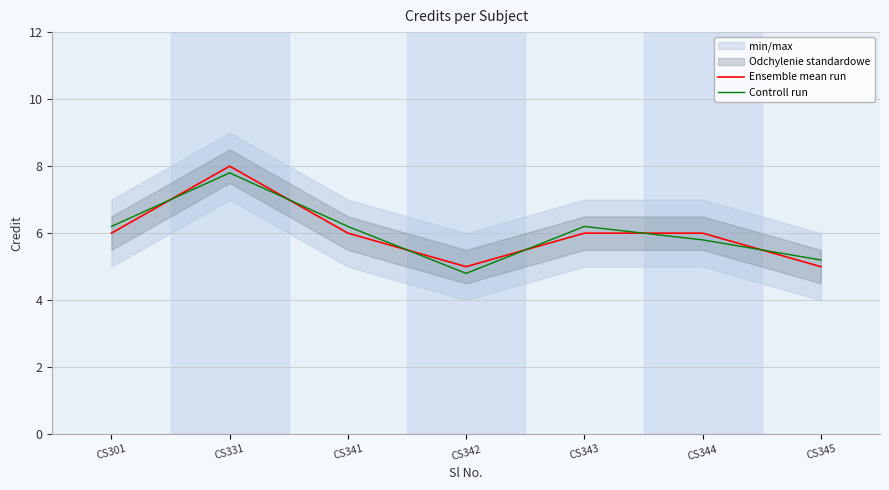

What is the lowest value of the Ensemble mean run series?

5.0